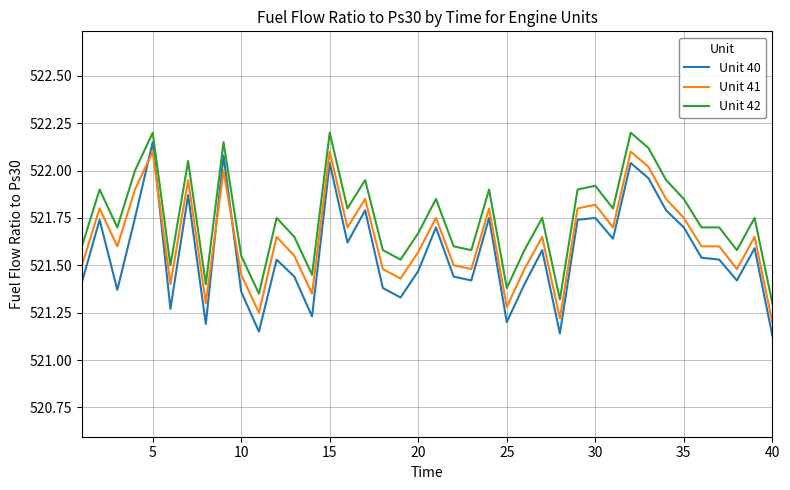

True or false: Unit 42 and Unit 40 cross at least once.

False